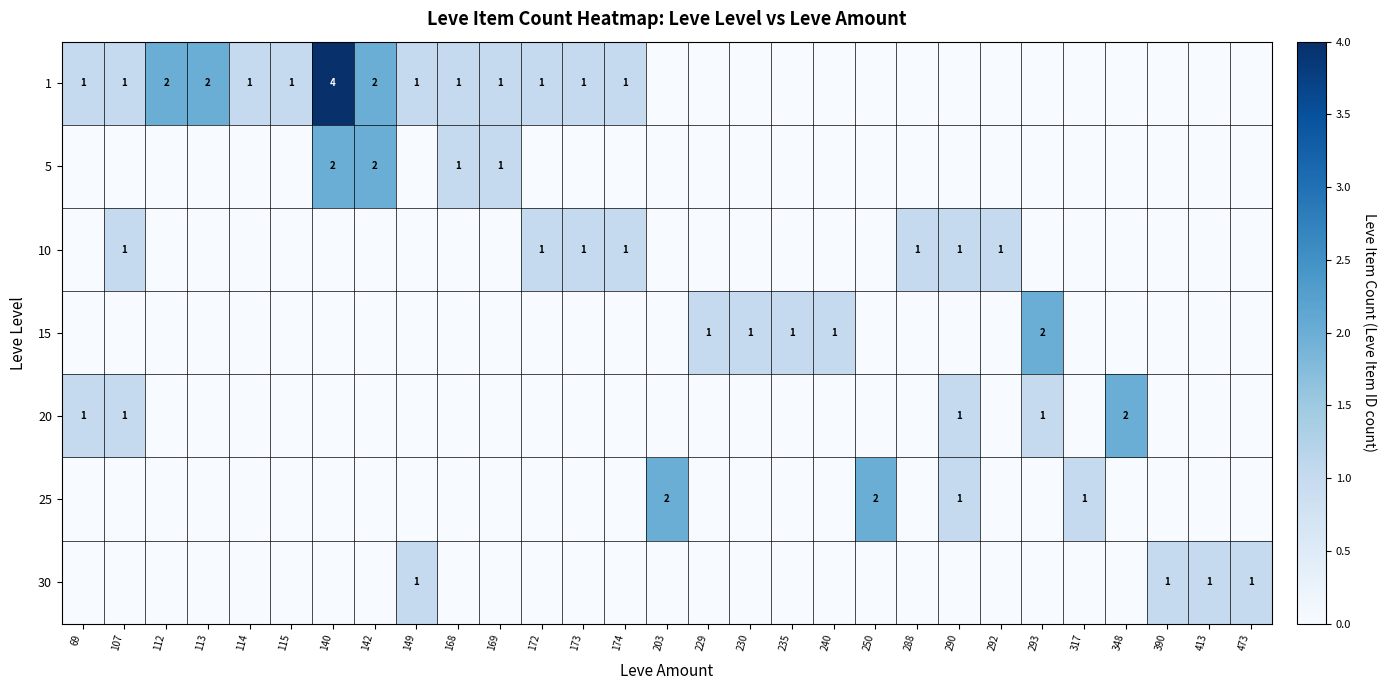

What is the maximum value shown in the chart?

4